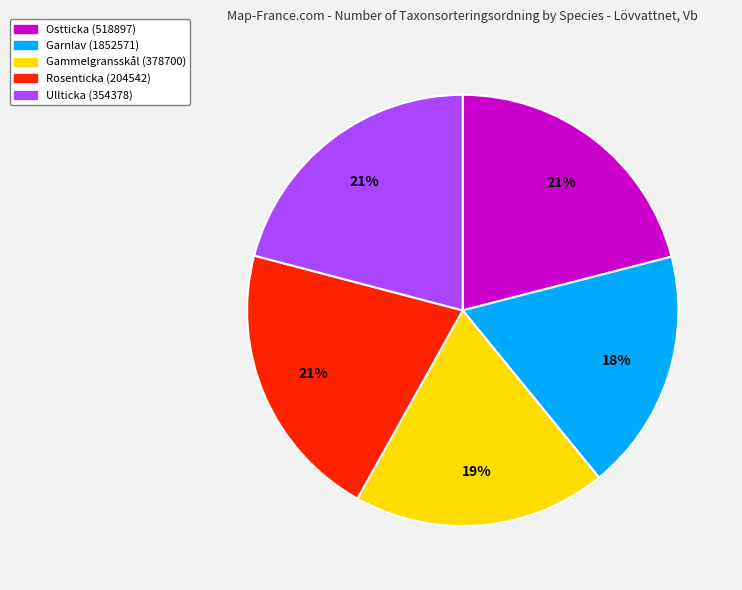

How many segments does this pie chart have?

5